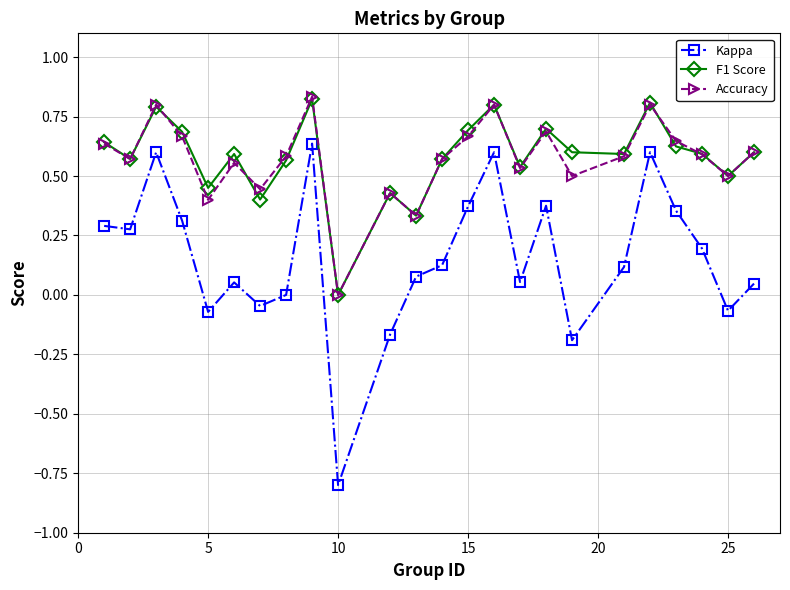

Which series has the widest spread of values?

Kappa